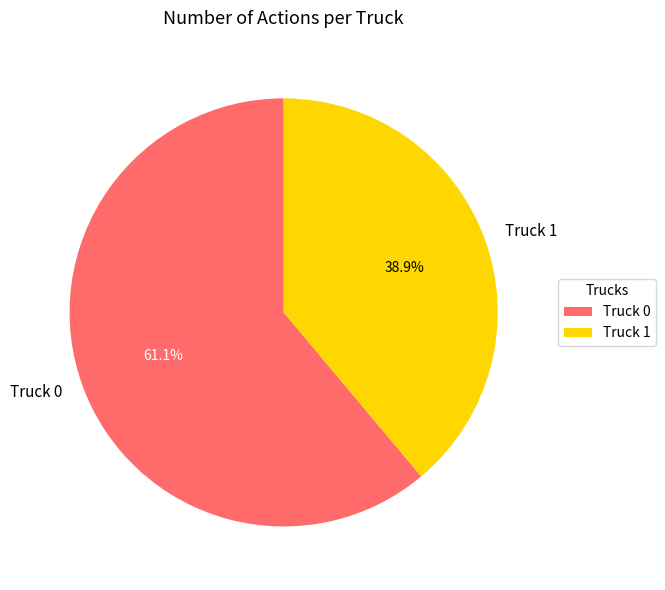

To the nearest percent, what is the difference between the Truck 0 and Truck 1 slice percentages?

22%